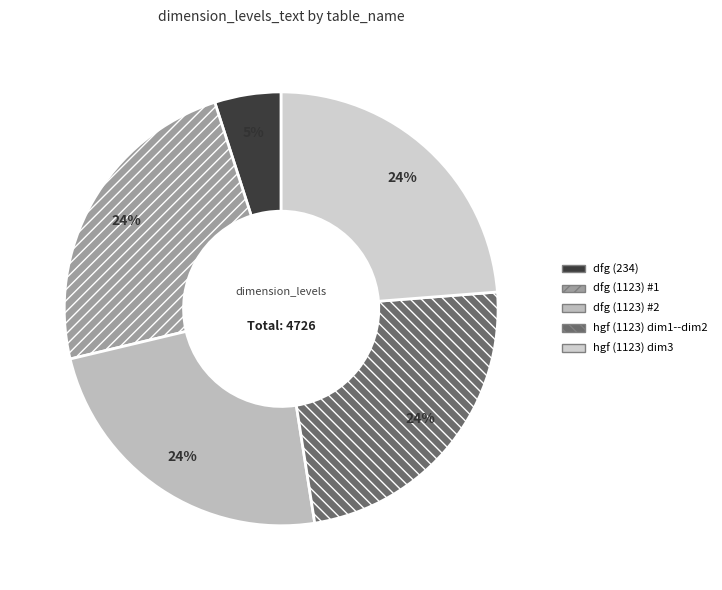

Is there any slice that represents more than half of the pie?

No